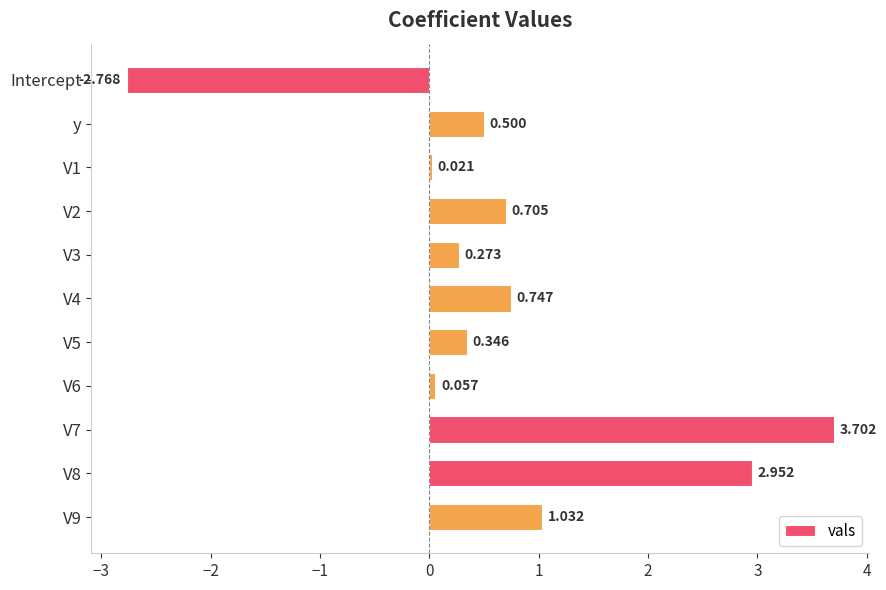

What is the maximum value shown in the chart?

3.7